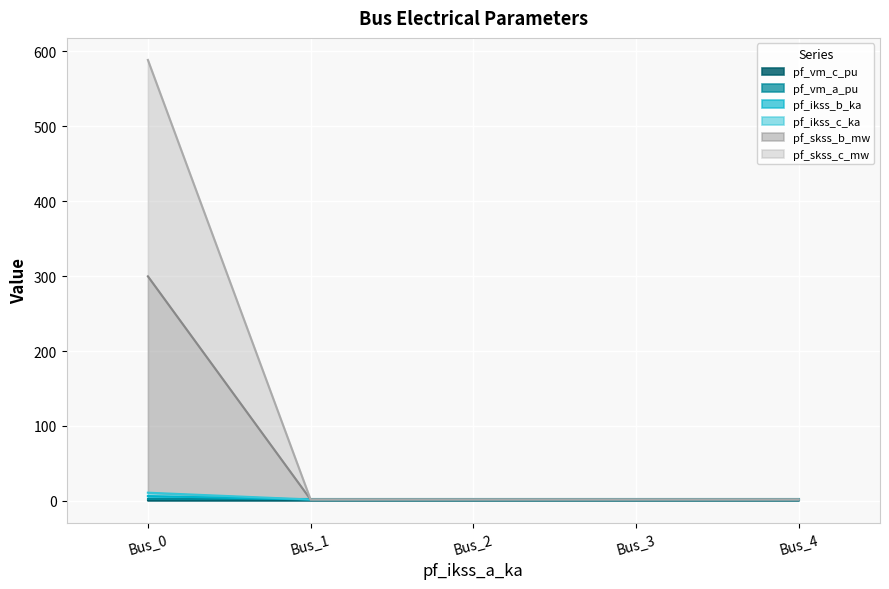

At which category is the sum across all series the highest?

Bus_0